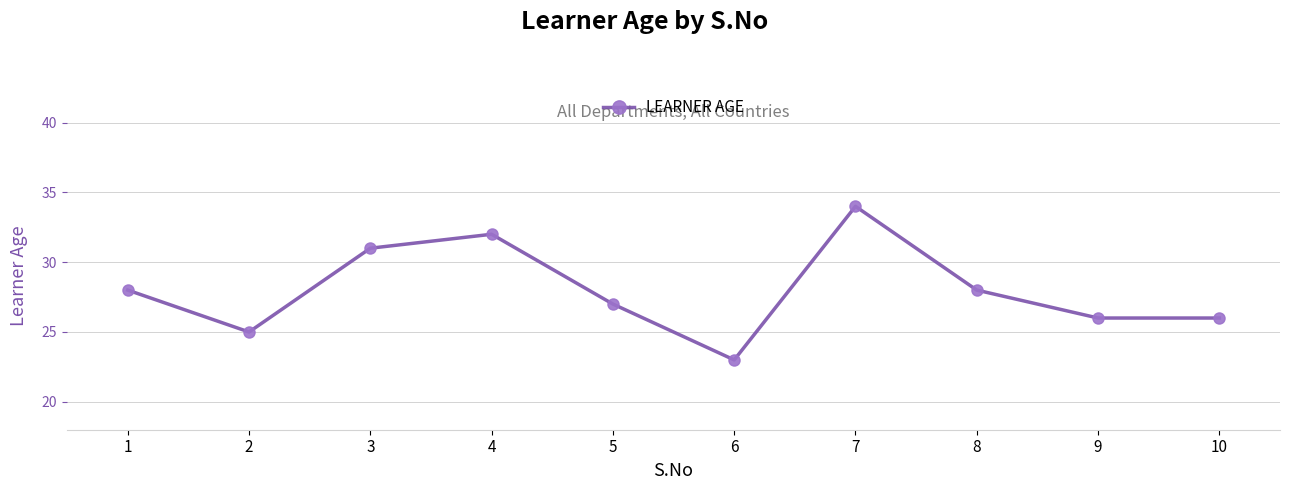

What is the difference between the maximum and minimum values?

11